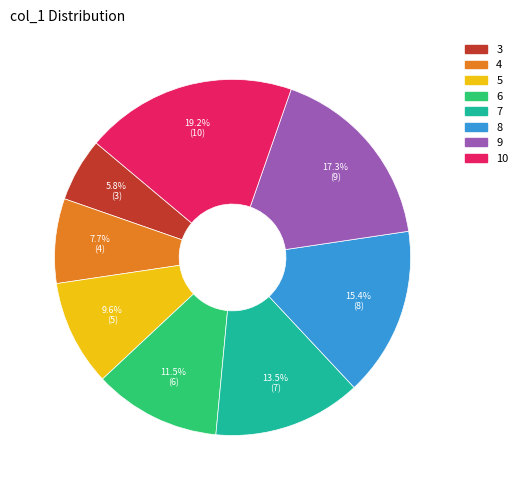

Combined, do 9 and 5 account for over 50%?

No